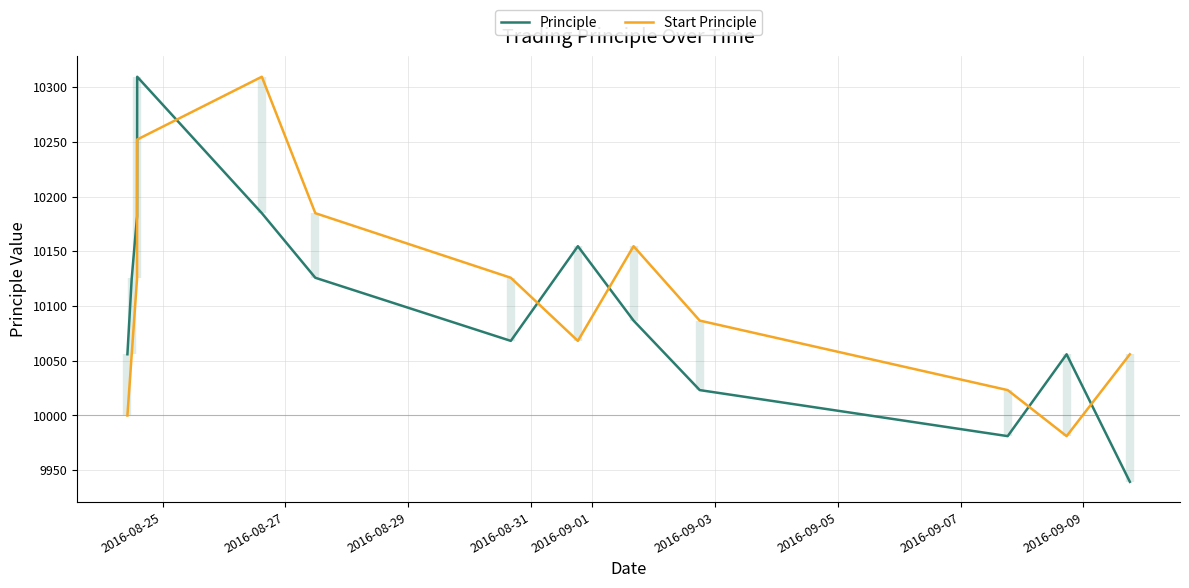

What is the highest value of the Principle series?

10309.8